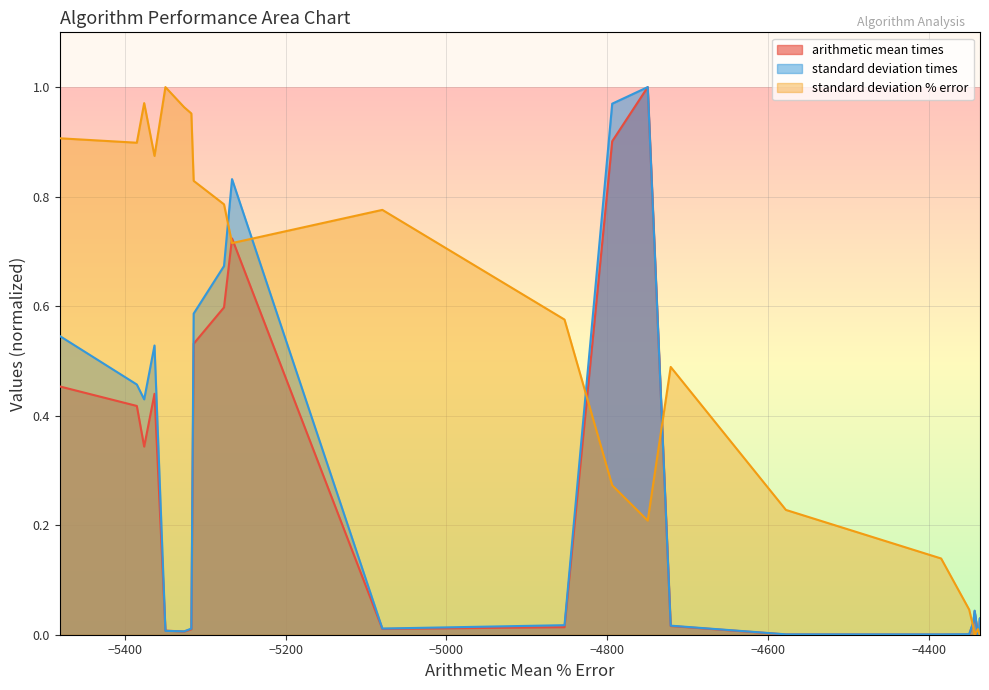

In standard deviation % error, how many points are lower than both neighbors (excluding endpoints)?

6